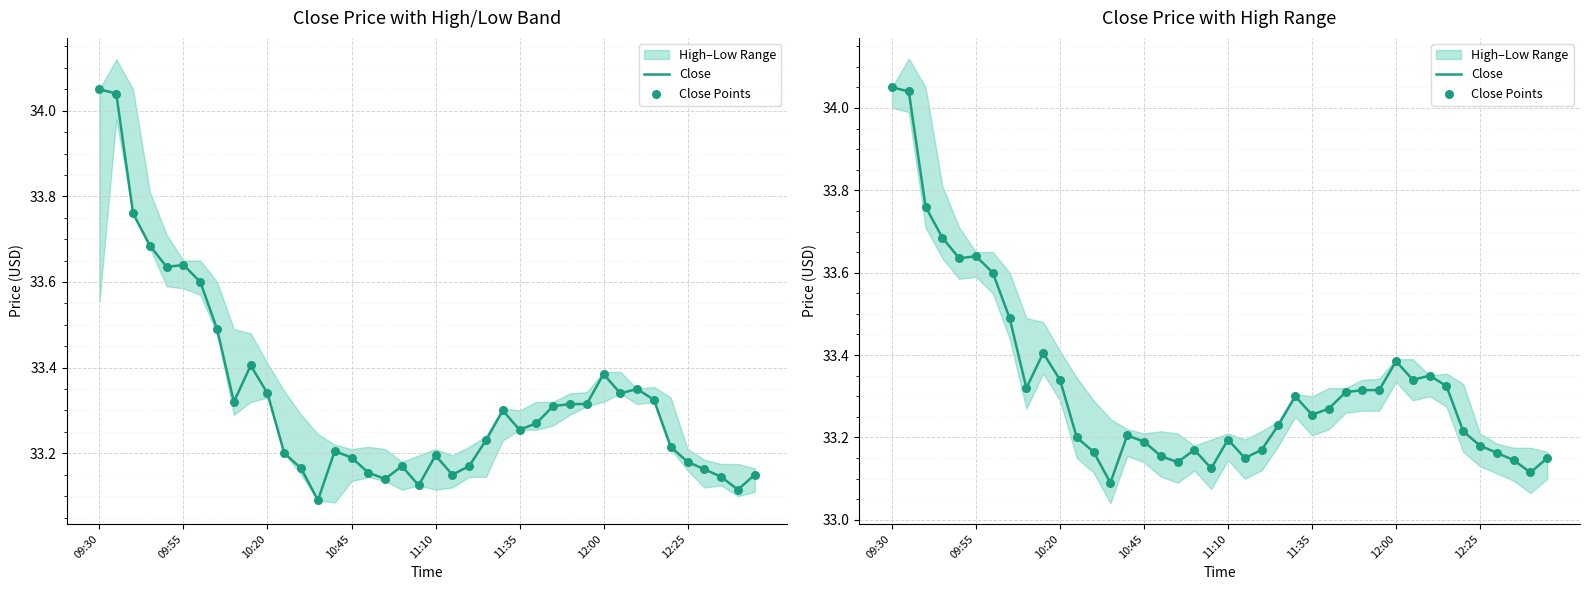

At which category is the sum across all series the highest?

09:30